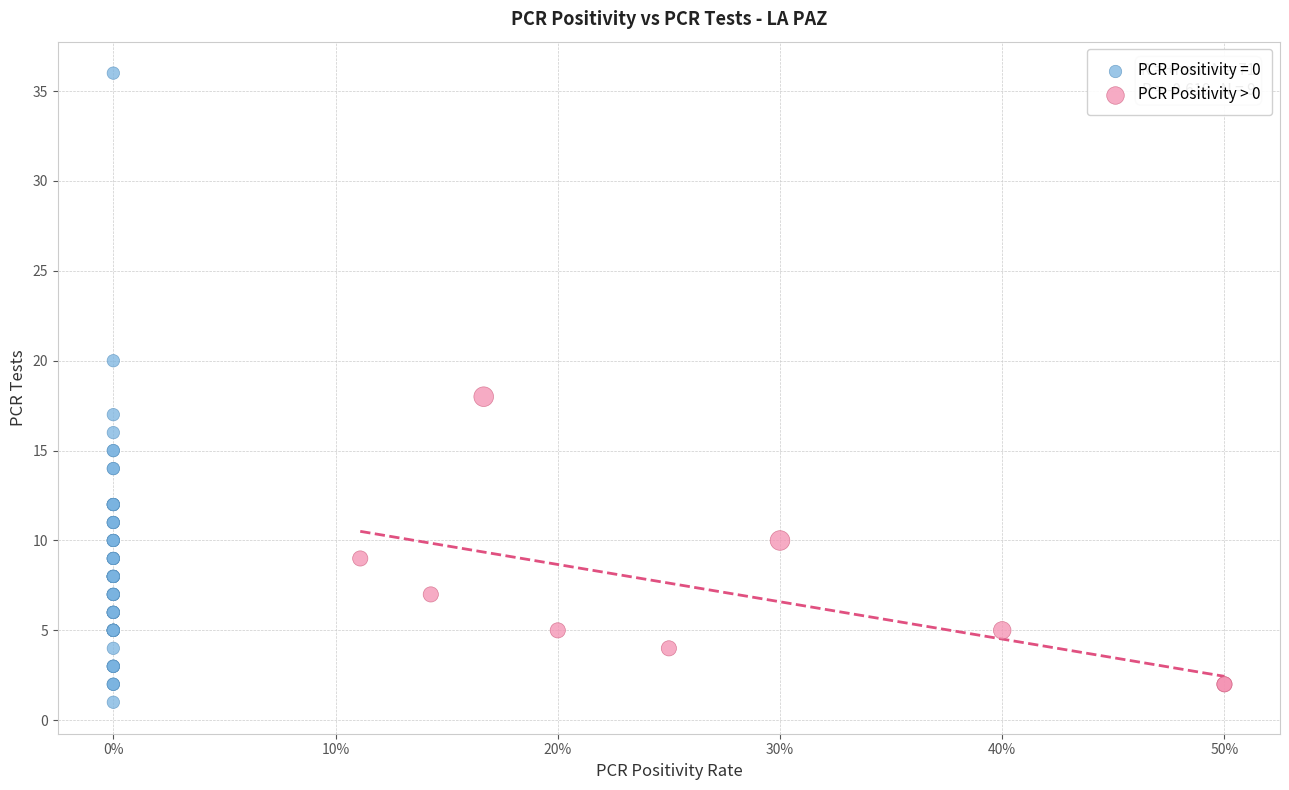

Which series has the largest Y range (max minus min)?

PCR Positivity = 0